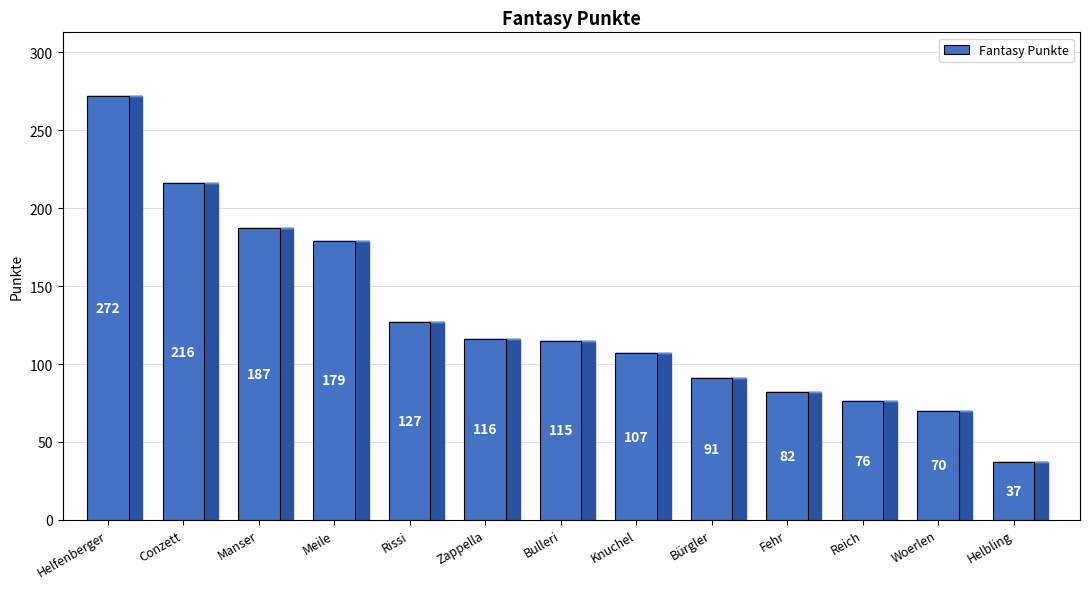

True or false: the data shows 118 at Manser.

False